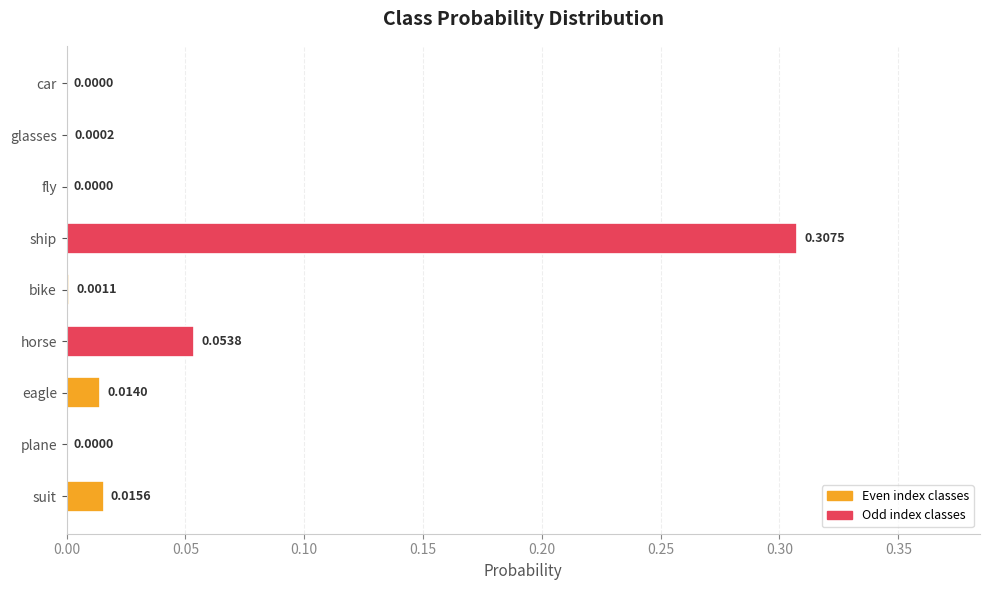

What is the change in value from ship to car?

-0.3